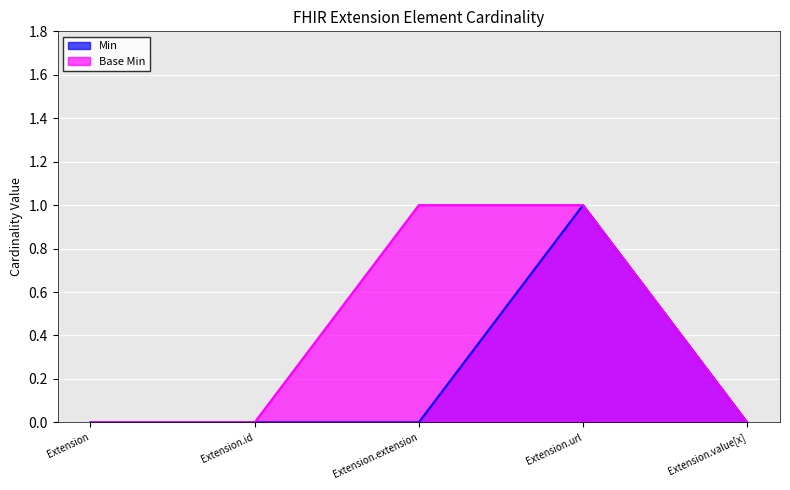

Count the Base Min values in the range 0 to 1.

5